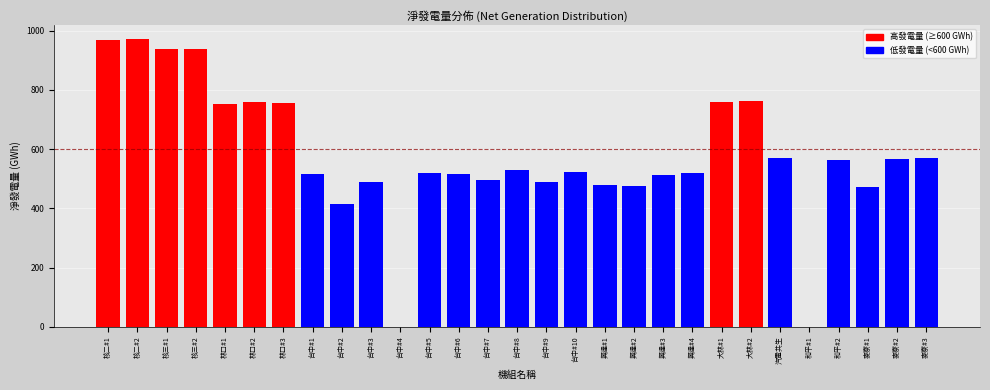

What is the sum of the values at 台中#6 and 和平#1?

517.4